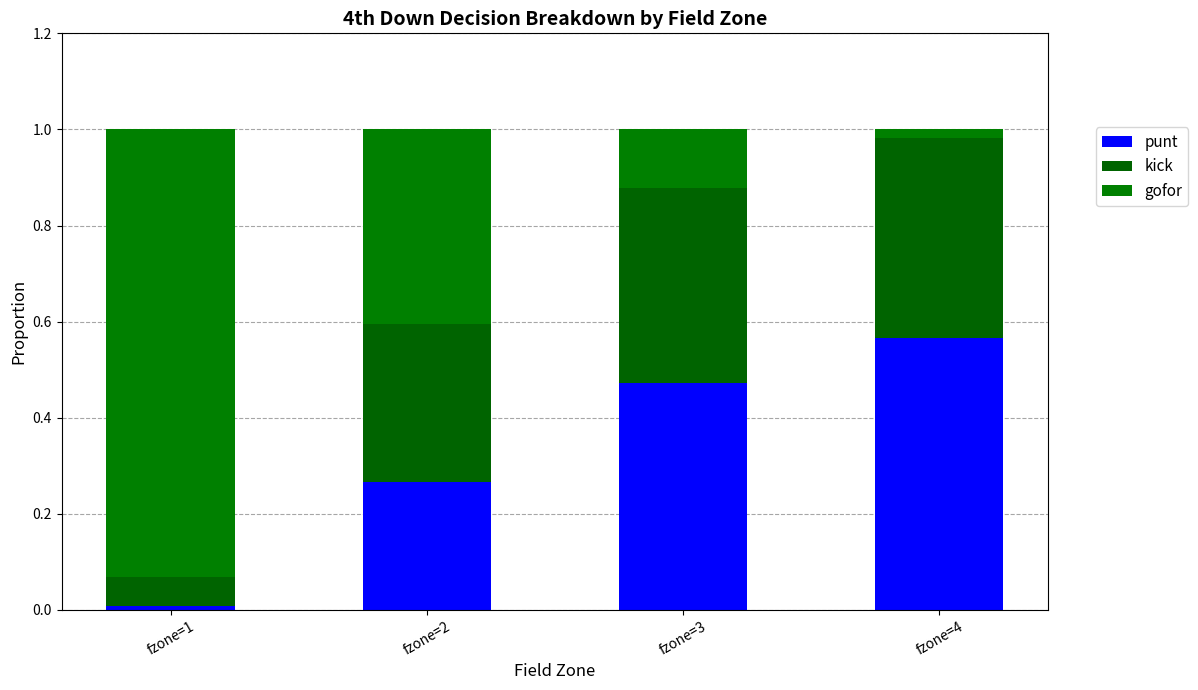

At which category is the sum across all series the highest?

fzone=1